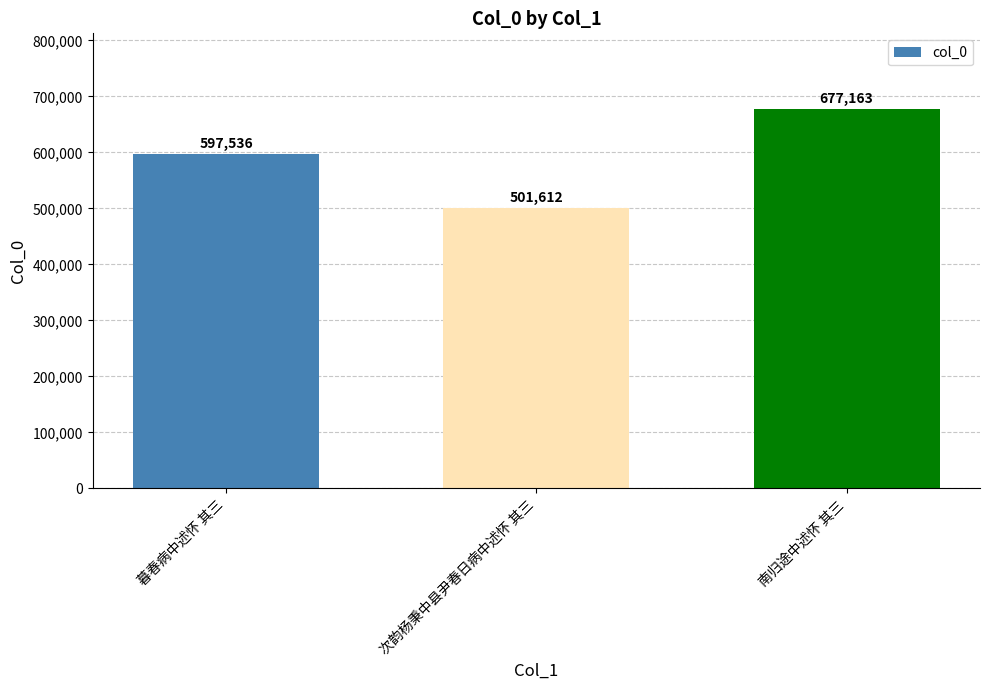

How many data points are less than 597536?

1